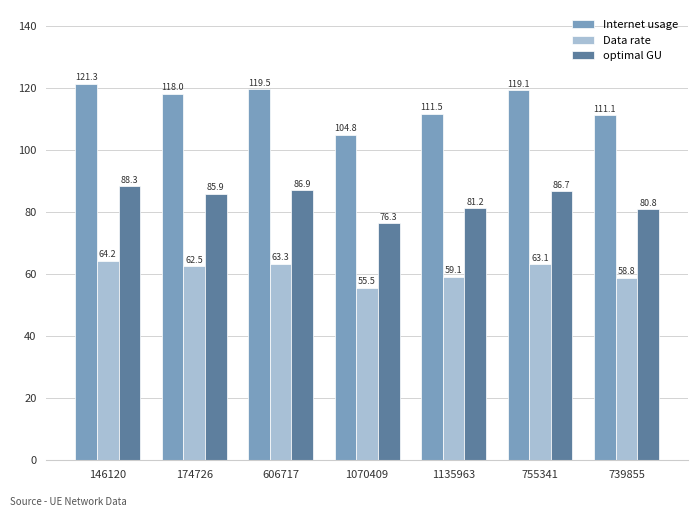

What value does the Internet usage series have at 174726?

118.0